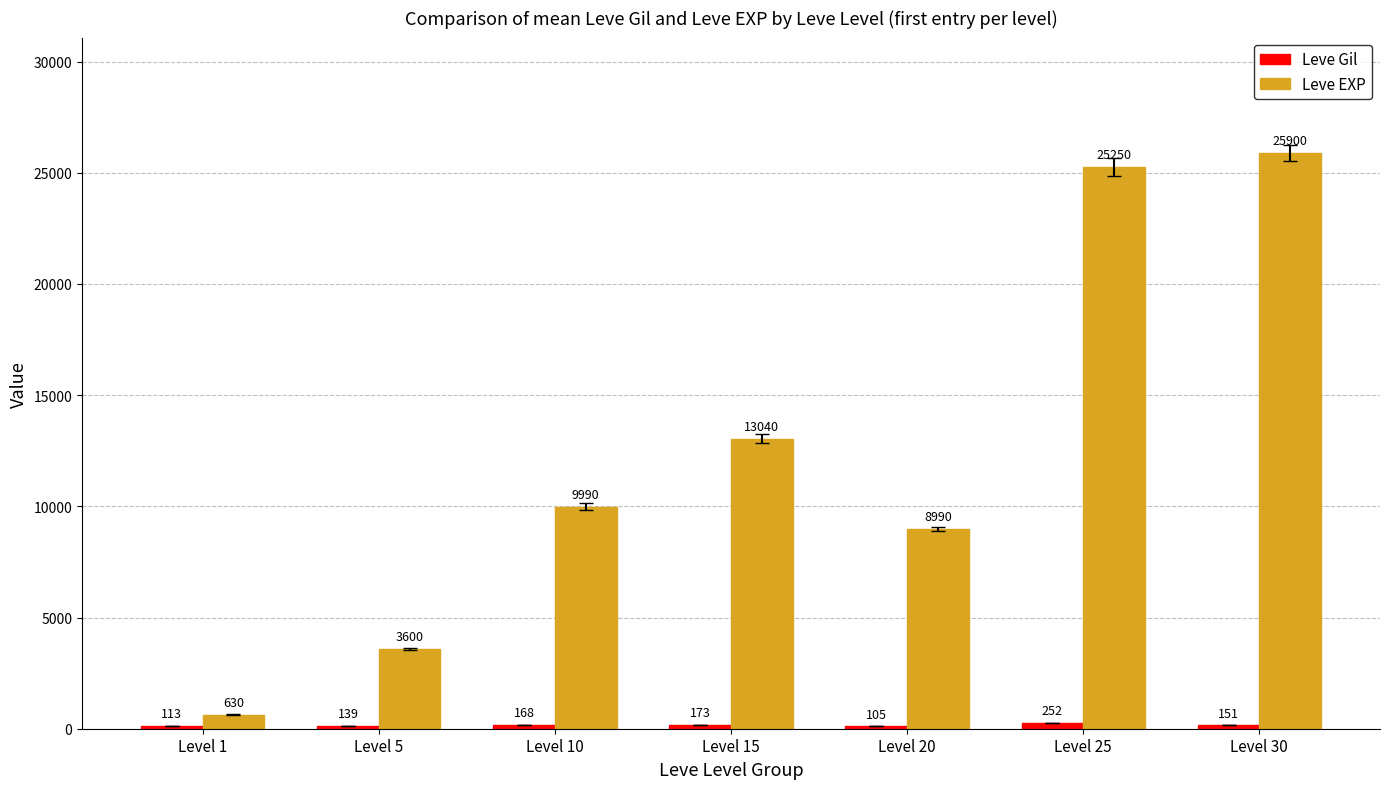

What is the spread (max minus min) of values at Level 25?

24998